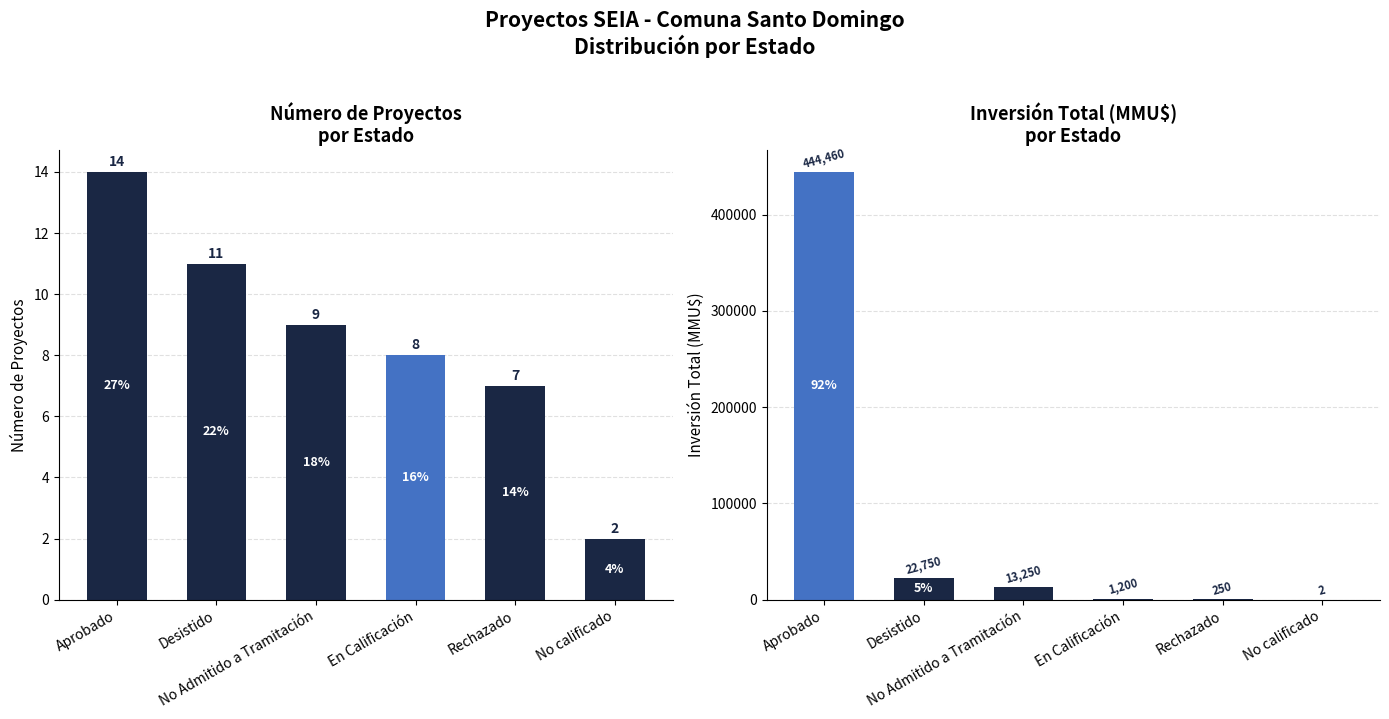

Count the number of data series in this chart.

2